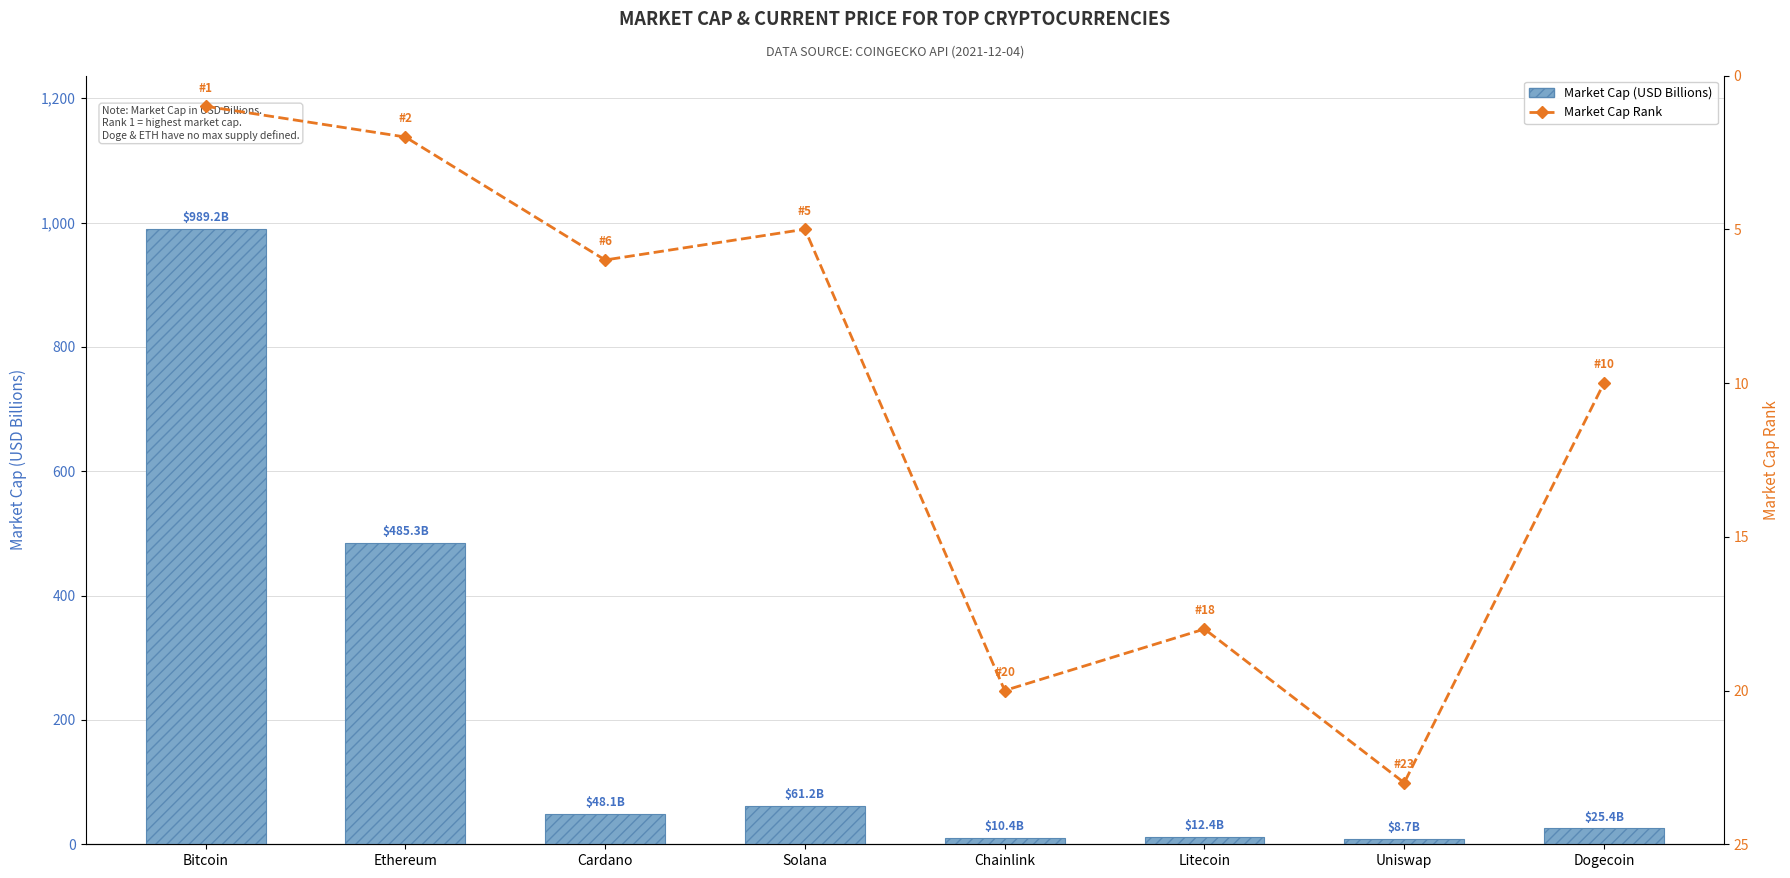

Reading left to right, transcribe all the data shown in this chart.

Market Cap (USD Billions): Bitcoin=989.2	Ethereum=485.3	Cardano=48.1	Solana=61.2	Chainlink=10.4	Litecoin=12.4	Uniswap=8.7	Dogecoin=25.4
Market Cap Rank: Bitcoin=1.0	Ethereum=2.0	Cardano=6.0	Solana=5.0	Chainlink=20.0	Litecoin=18.0	Uniswap=23.0	Dogecoin=10.0